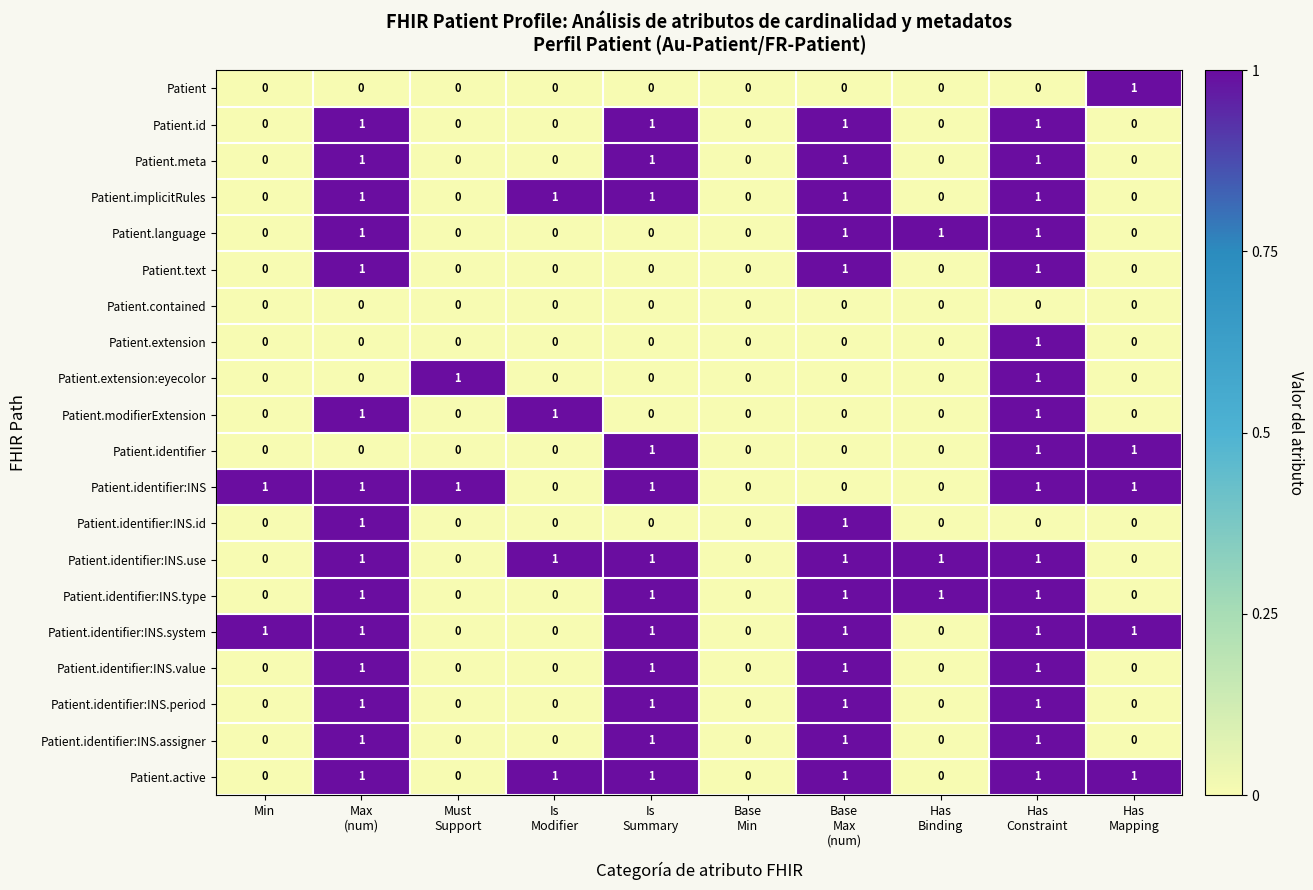

How many Patient.identifier:INS.value values are between 0 and 1?

10